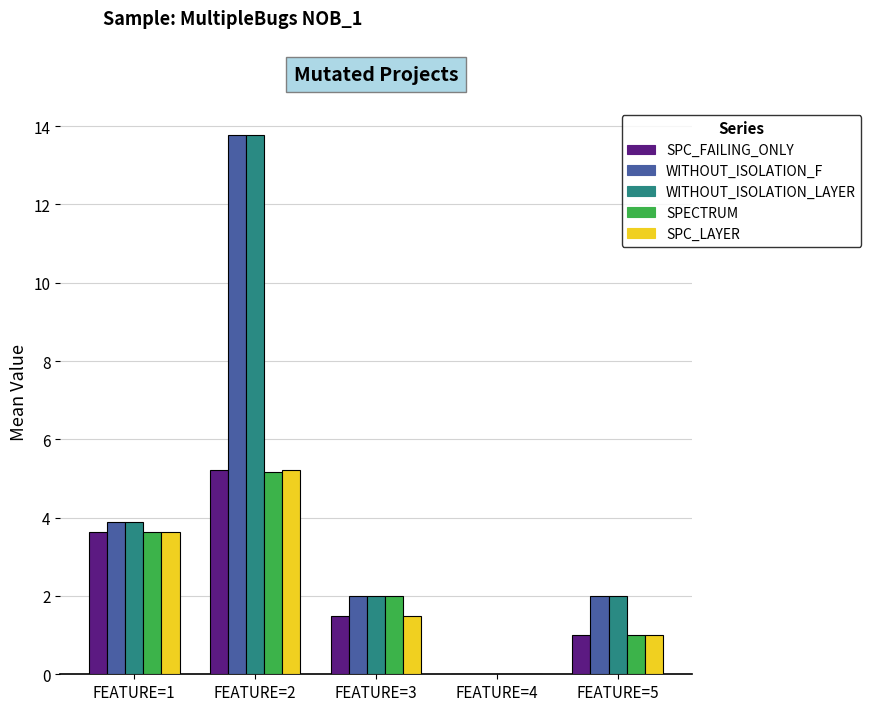

Count the number of categories in the chart.

5